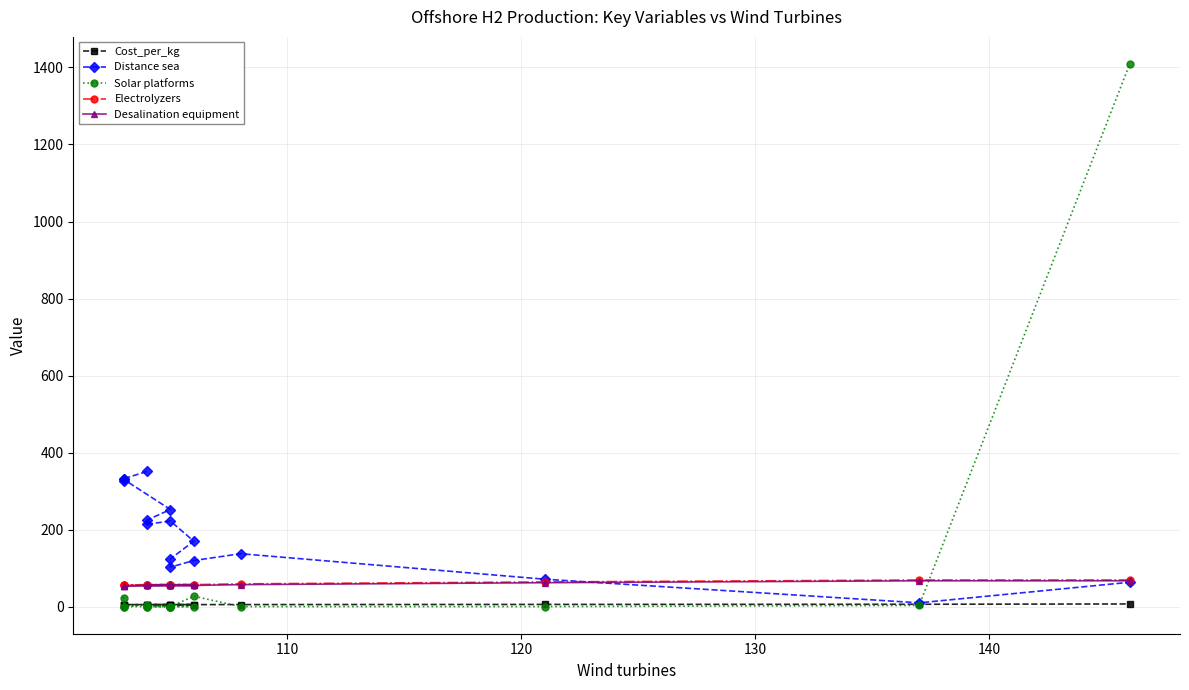

True or false: Cost_per_kg and Electrolyzers cross at least once.

False